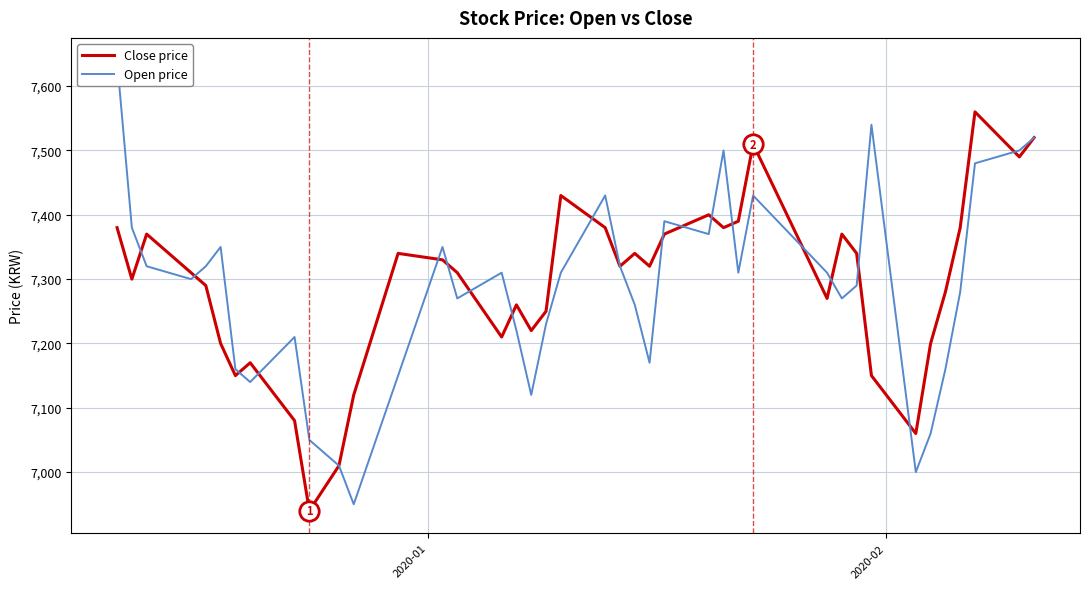

What is the minimum value for Close price?

6940